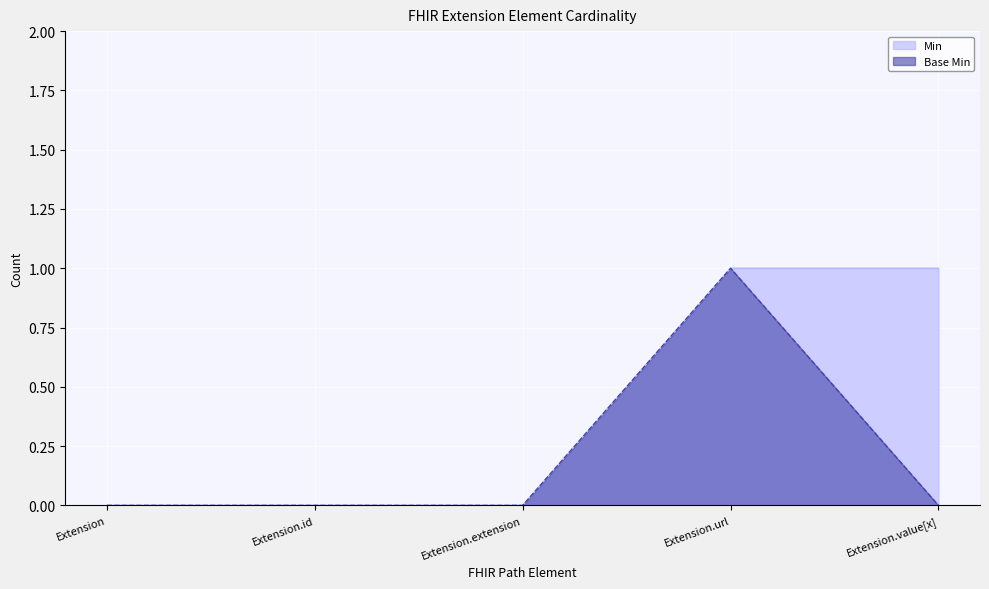

What is the difference between the Base Min values at Extension.url and Extension?

1